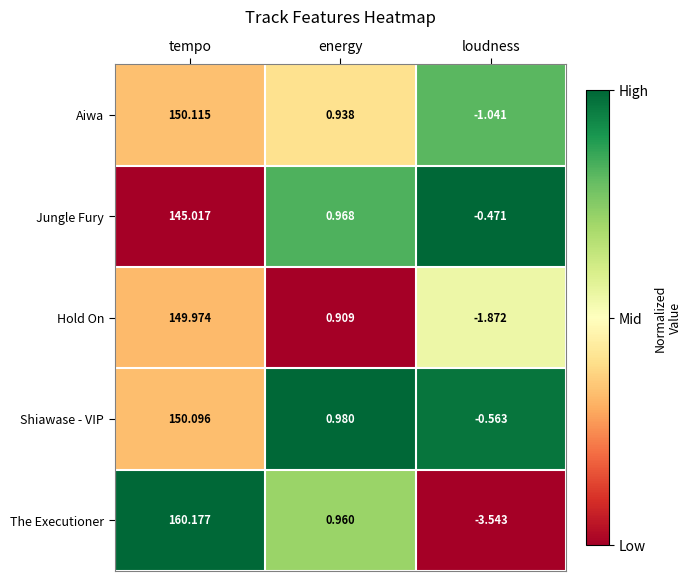

Which label corresponds to the smallest value in the chart?

loudness